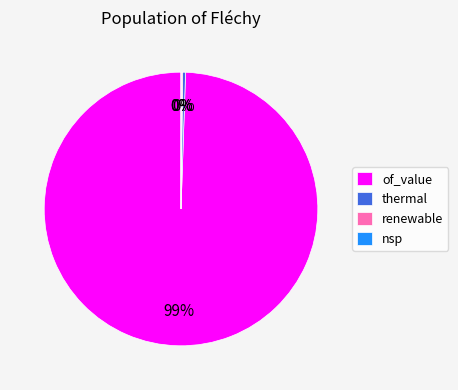

The thermal slice represents 0% of the pie. True or false?

True